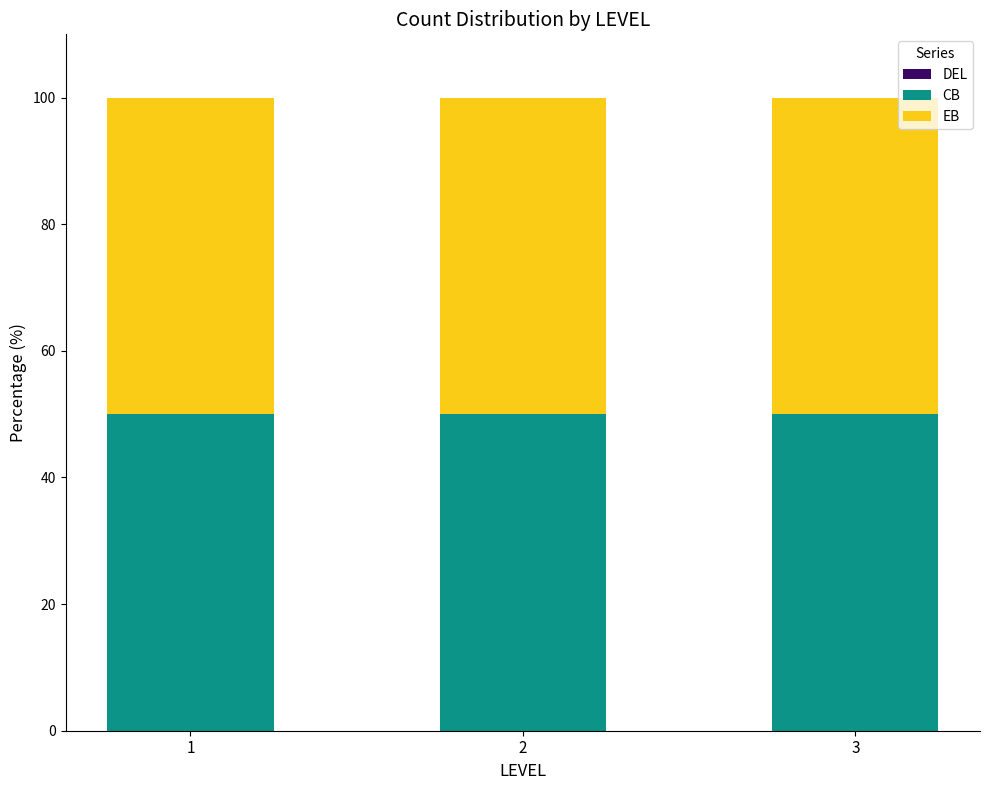

Which category has the lowest value across all series?

1